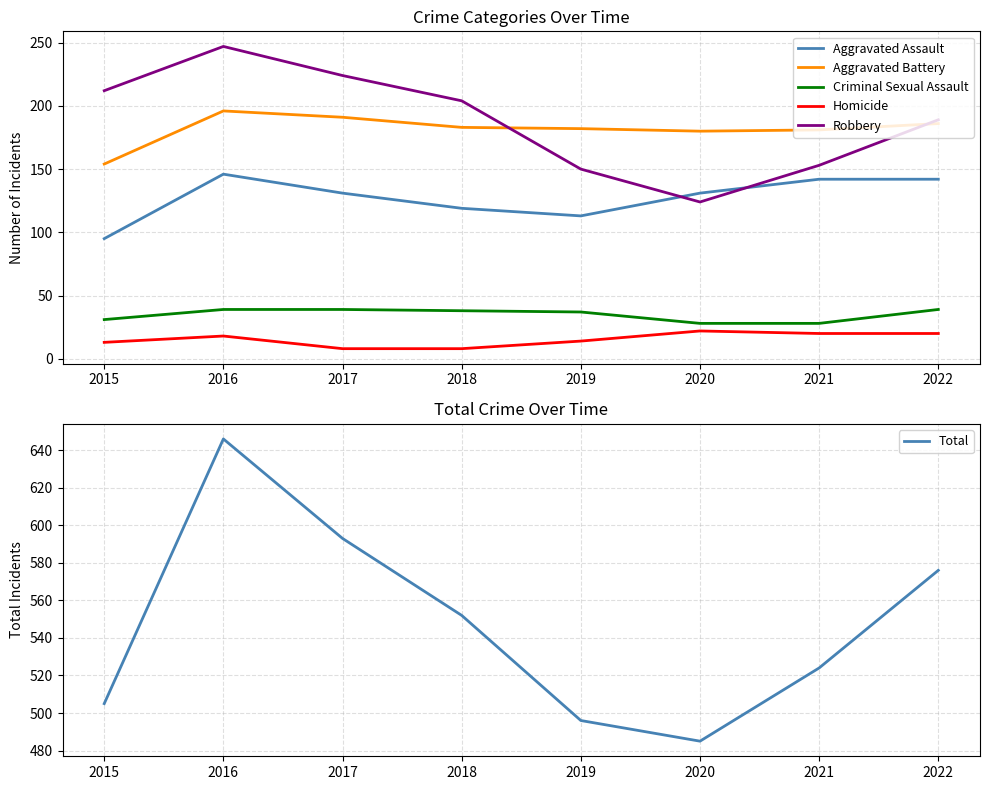

What are all the series names shown in the legend?

Aggravated Assault, Aggravated Battery, Criminal Sexual Assault, Homicide, Robbery, Total